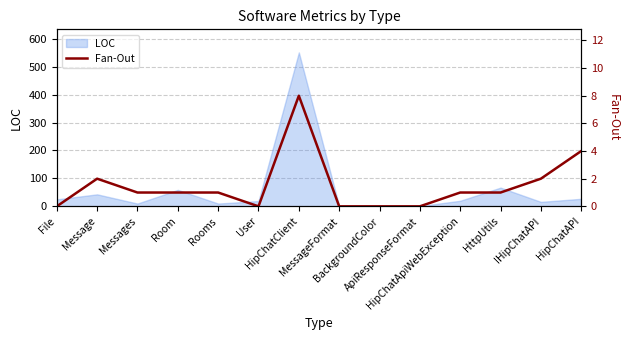

The chart shows a value of 1 at HipChatApiWebException. True or false?

True